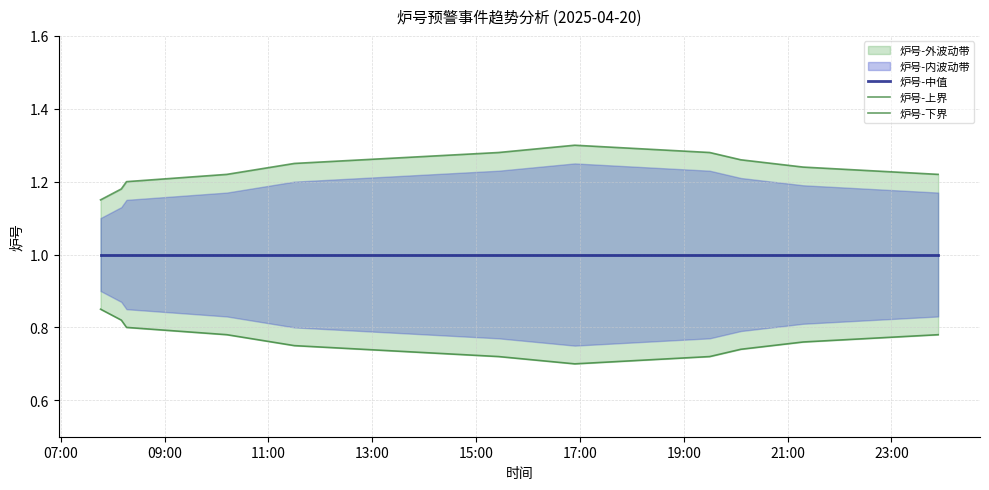

What is the value of the 炉号-中值 point at the 5th from the left?

1.0